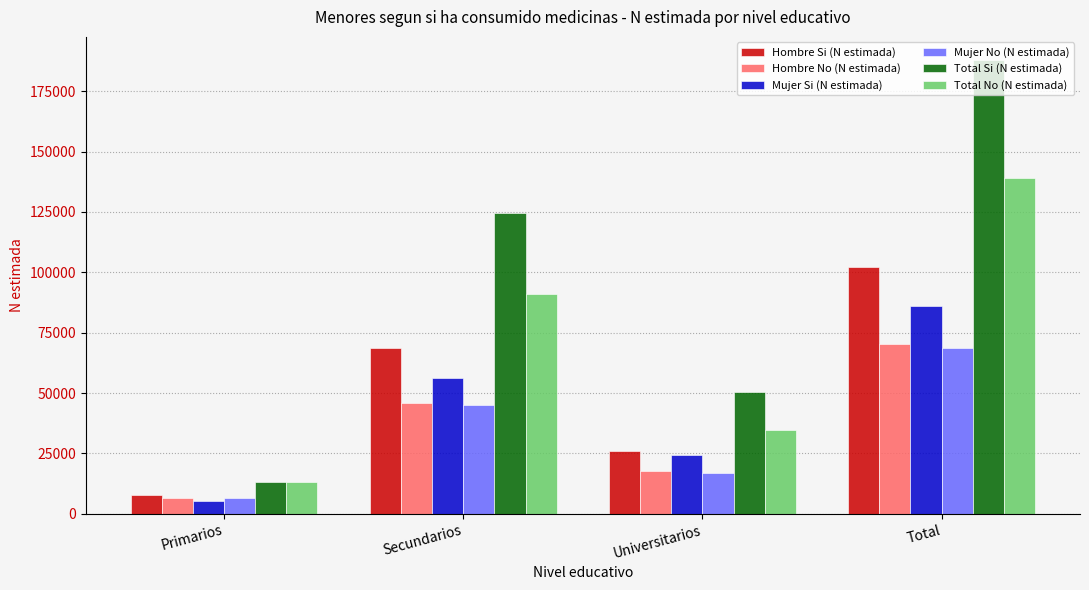

Between Universitarios and Total, which series saw the biggest shift?

Total Si (N estimada)